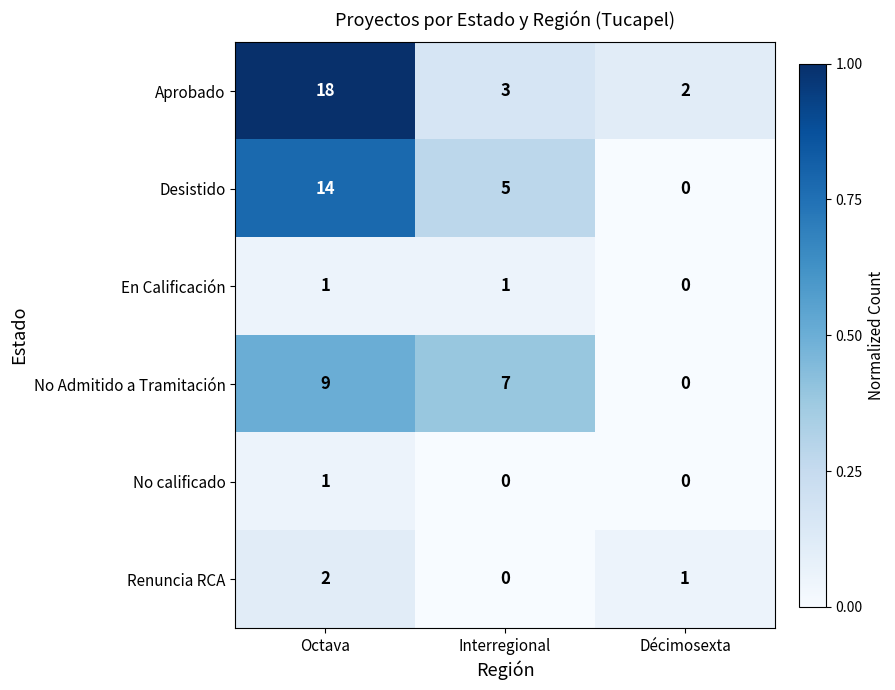

At which category does the chart reach its peak across all series?

Octava